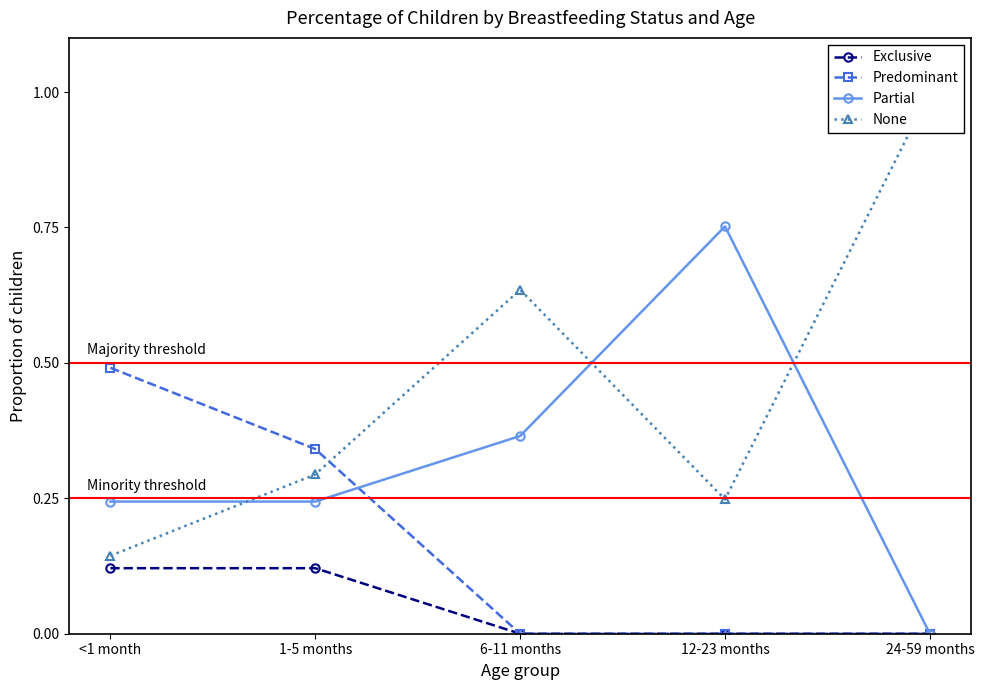

What is the difference between the second highest and second lowest values in the Partial series?

0.1